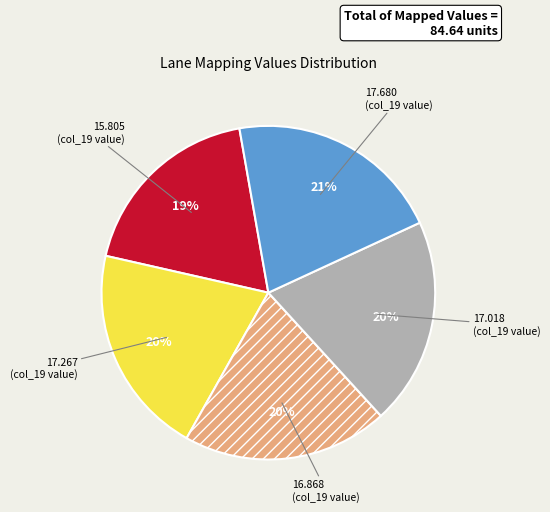

To the nearest percent, what is the average slice percentage?

20%